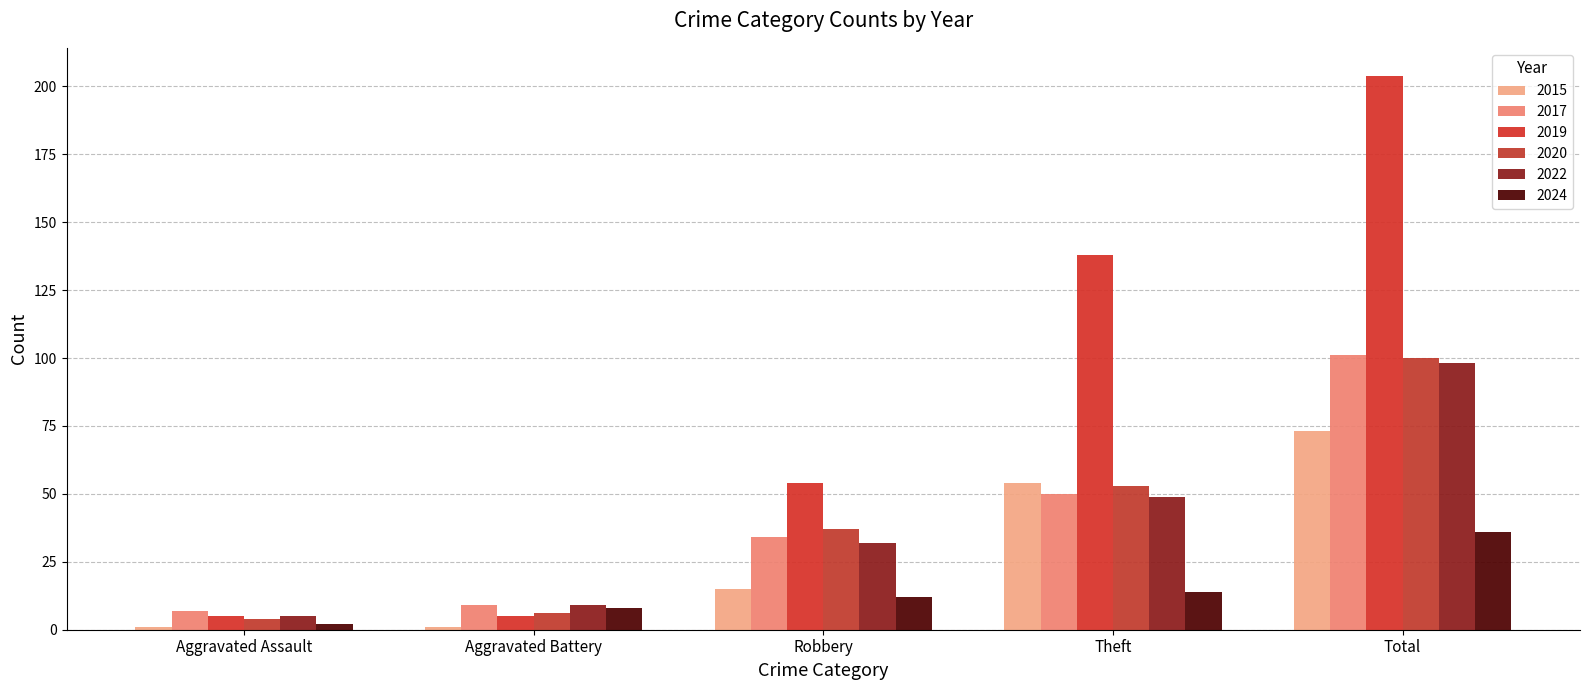

Between Aggravated Assault and Total, which series saw the biggest shift?

2019